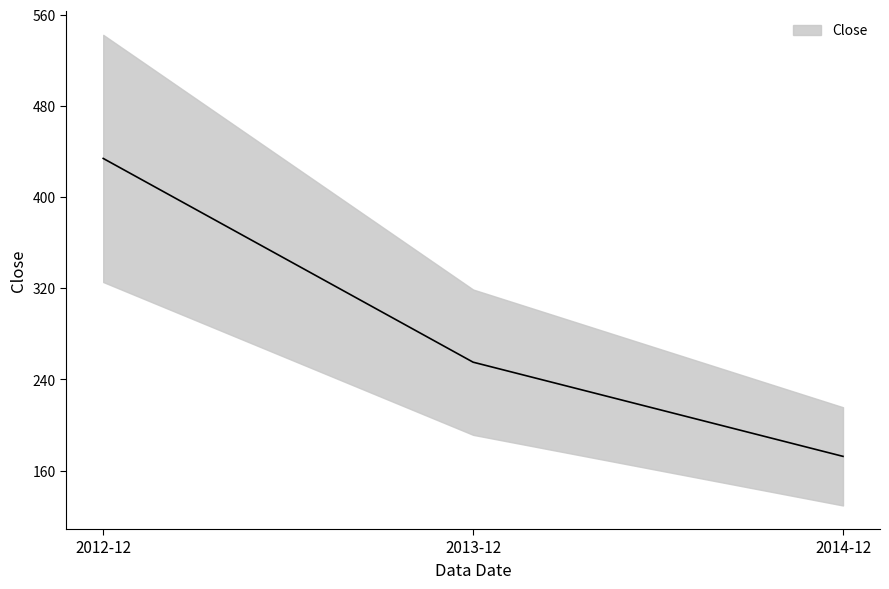

What is the difference between the maximum and second lowest values?

178.8